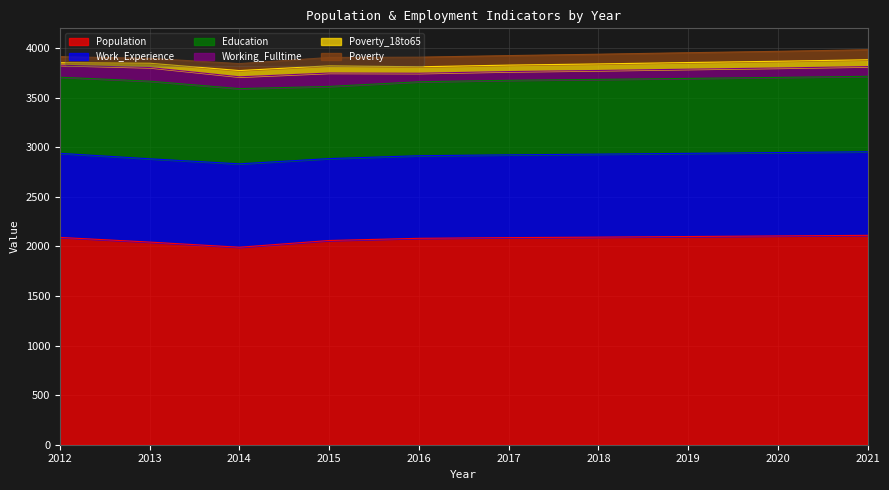

What is the difference between the Education values at 2017 and 2021?

9